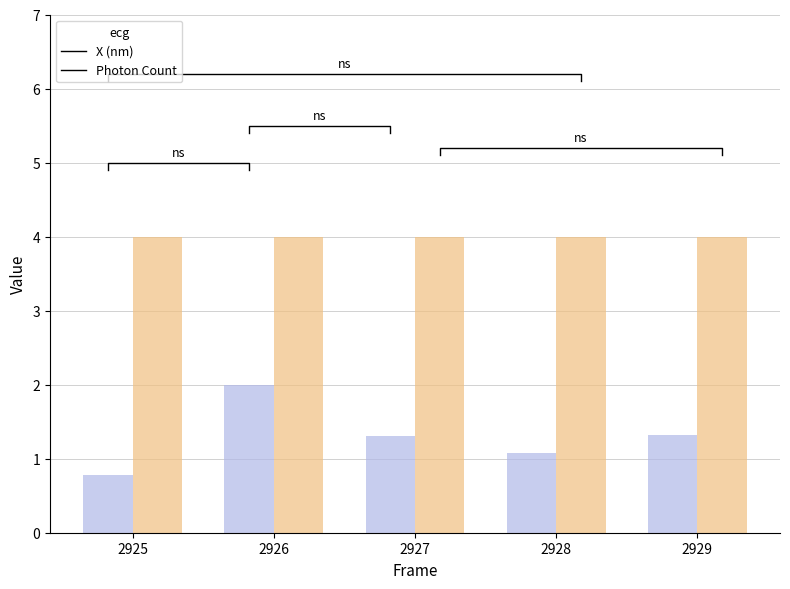

Which category has the lowest value across all series?

2925